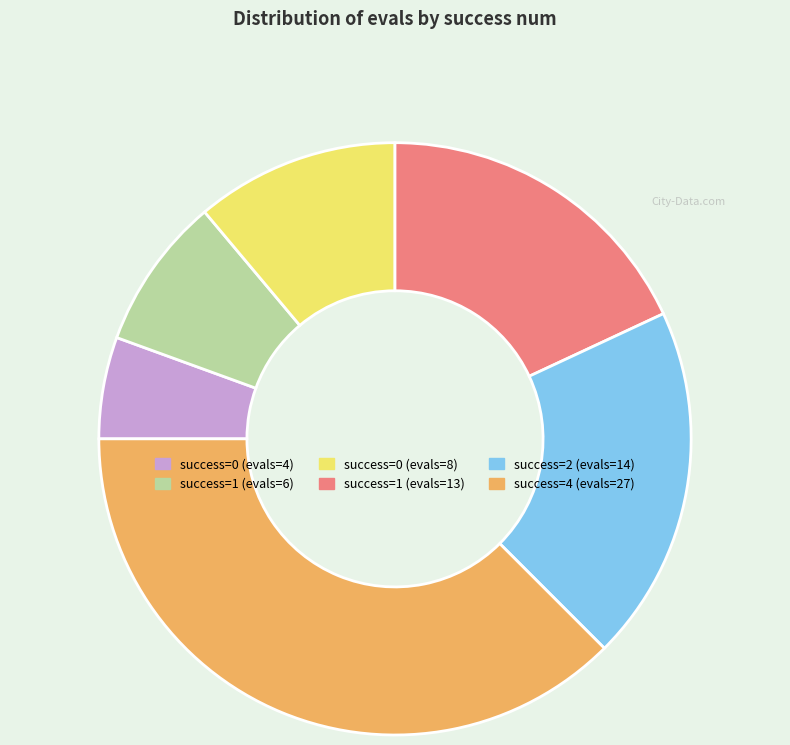

Approximately how many times larger is the value at success=1 (evals=13) compared to success=0 (evals=8)?

1.6